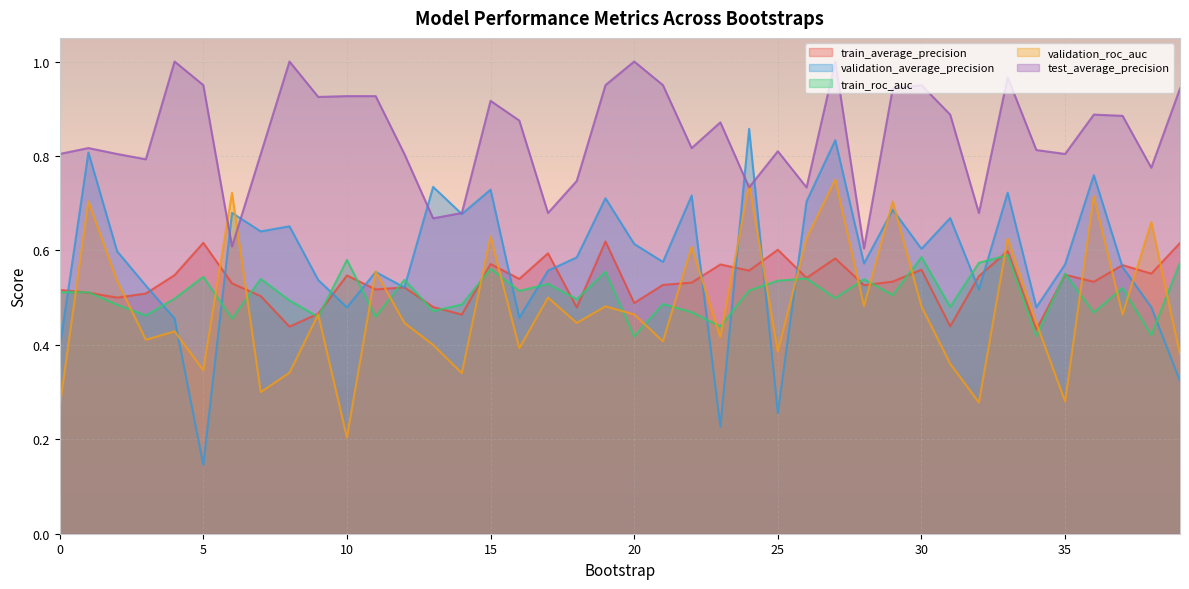

How many times do train_average_precision and validation_average_precision cross each other?

16